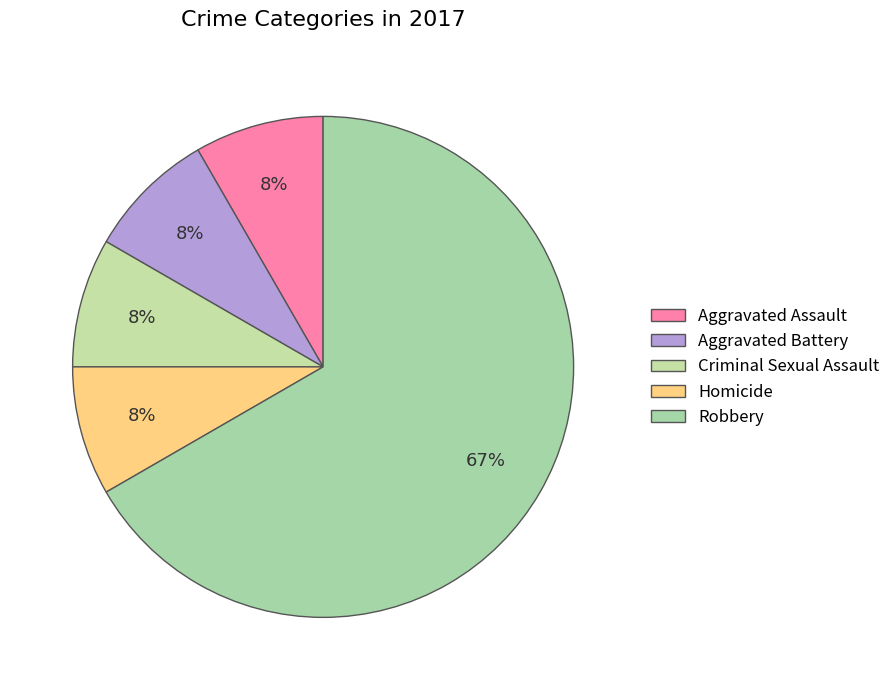

Rank the categories by value from lowest to highest.

Aggravated Assault, Aggravated Battery, Criminal Sexual Assault, Homicide, Robbery